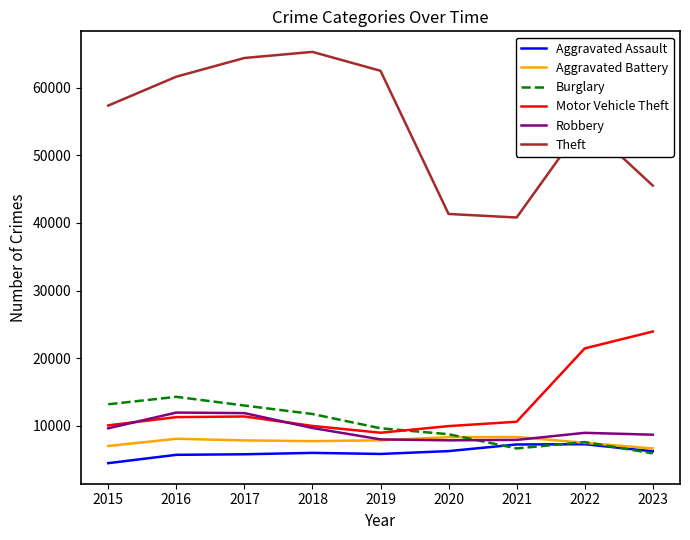

Which category has the lowest value in the Burglary series?

2023